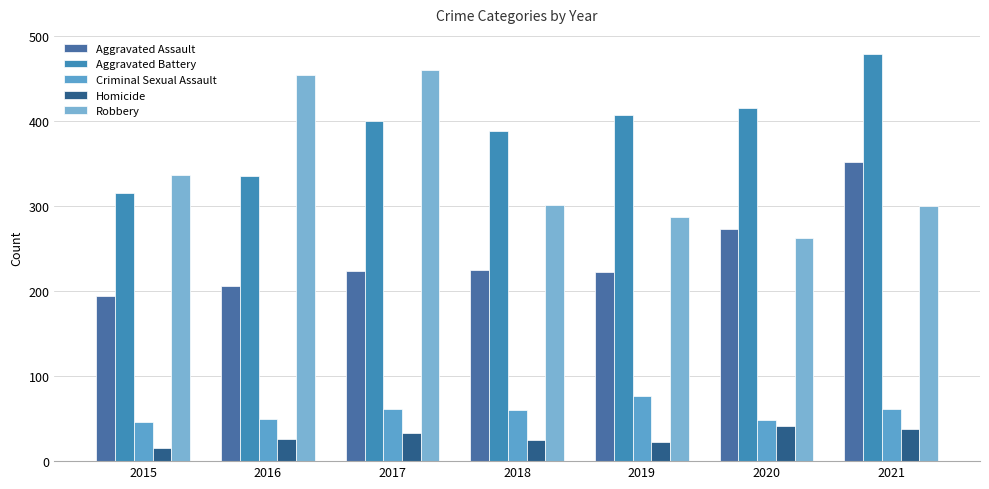

Does the chart contain any negative values?

No